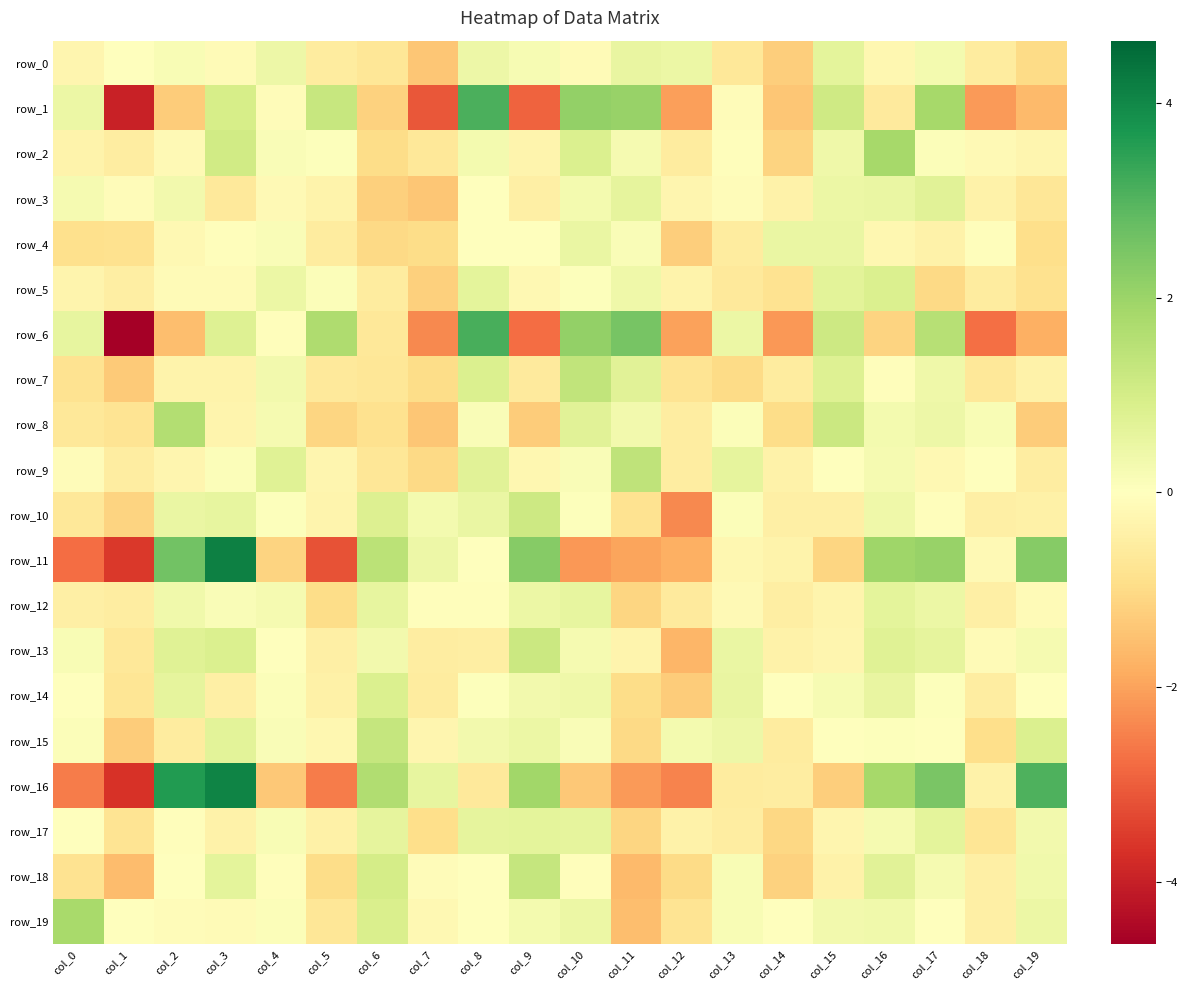

Rank the series by their maximum value, from lowest to highest.

row_4, row_0, row_12, row_17, row_3, row_14, row_5, row_10, row_13, row_15, row_18, row_7, row_9, row_8, row_19, row_2, row_1, row_6, row_16, row_11